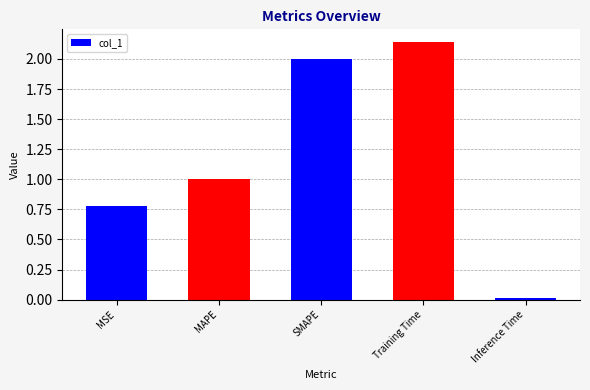

How many data points does each series have?

5